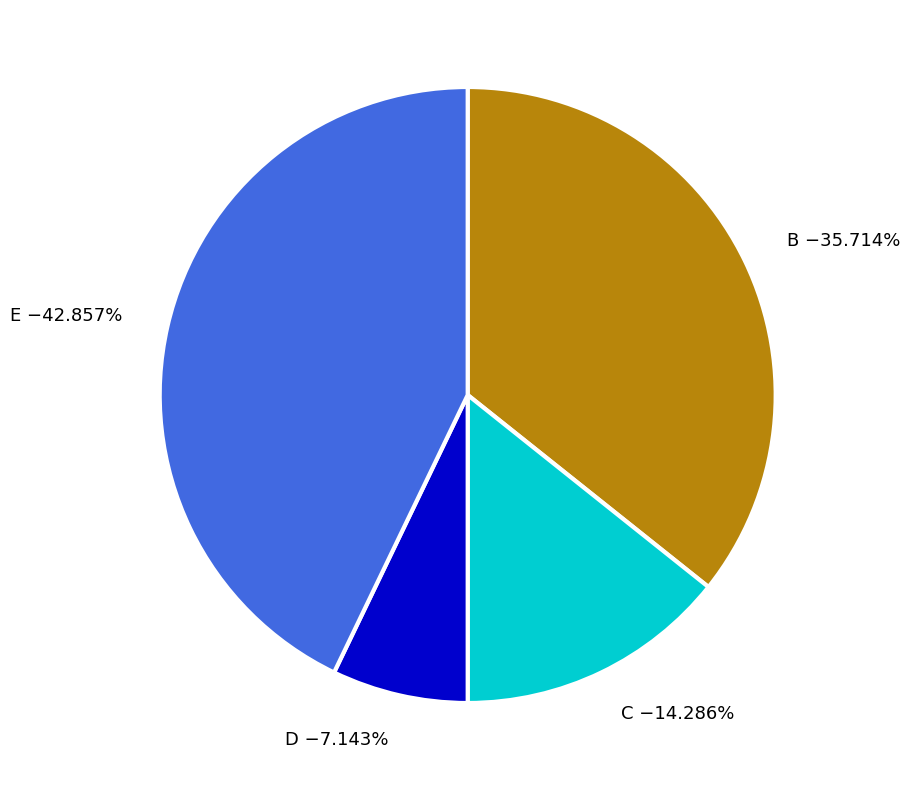

What is the largest slice in the pie chart?

E −42.857%